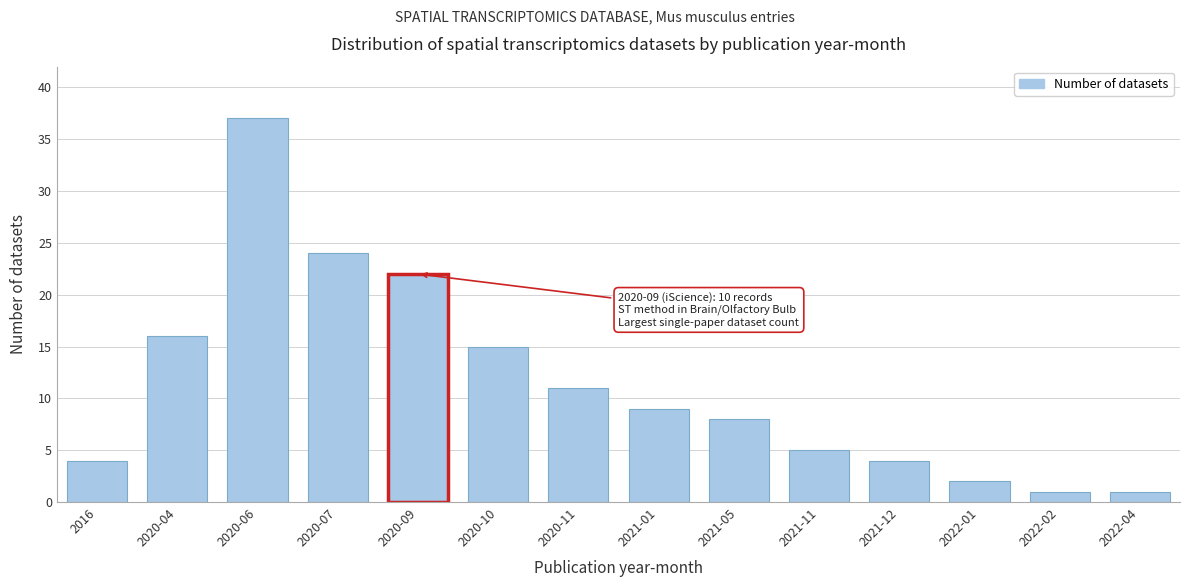

Reading left to right, what are all the values shown in this chart?

2016=4	2020-04=16	2020-06=37	2020-07=24	2020-09=22	2020-10=15	2020-11=11	2021-01=9	2021-05=8	2021-11=5	2021-12=4	2022-01=2	2022-02=1	2022-04=1